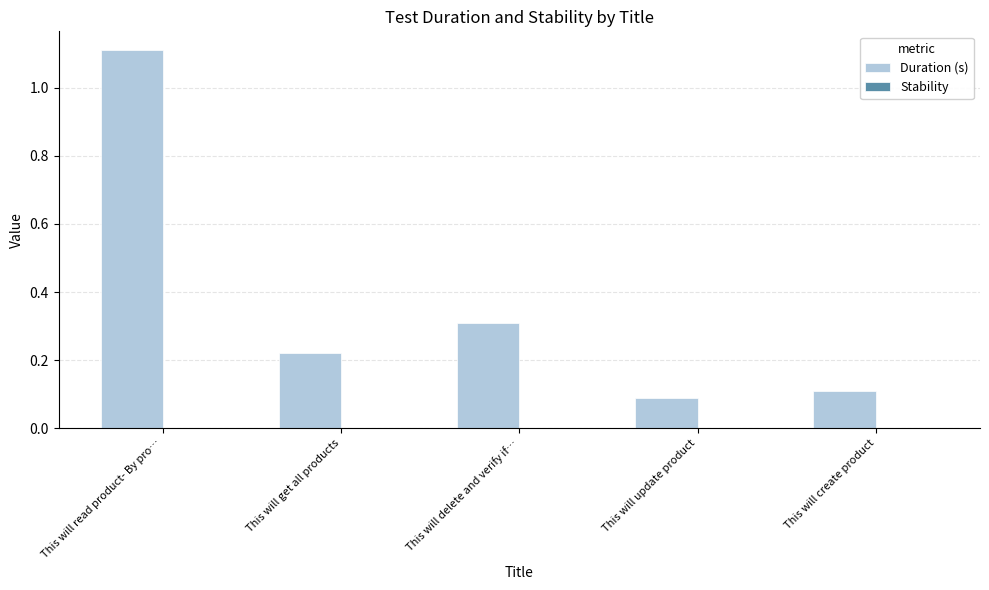

Between This will create product and This will delete and verify if…, which is larger?

This will delete and verify if…